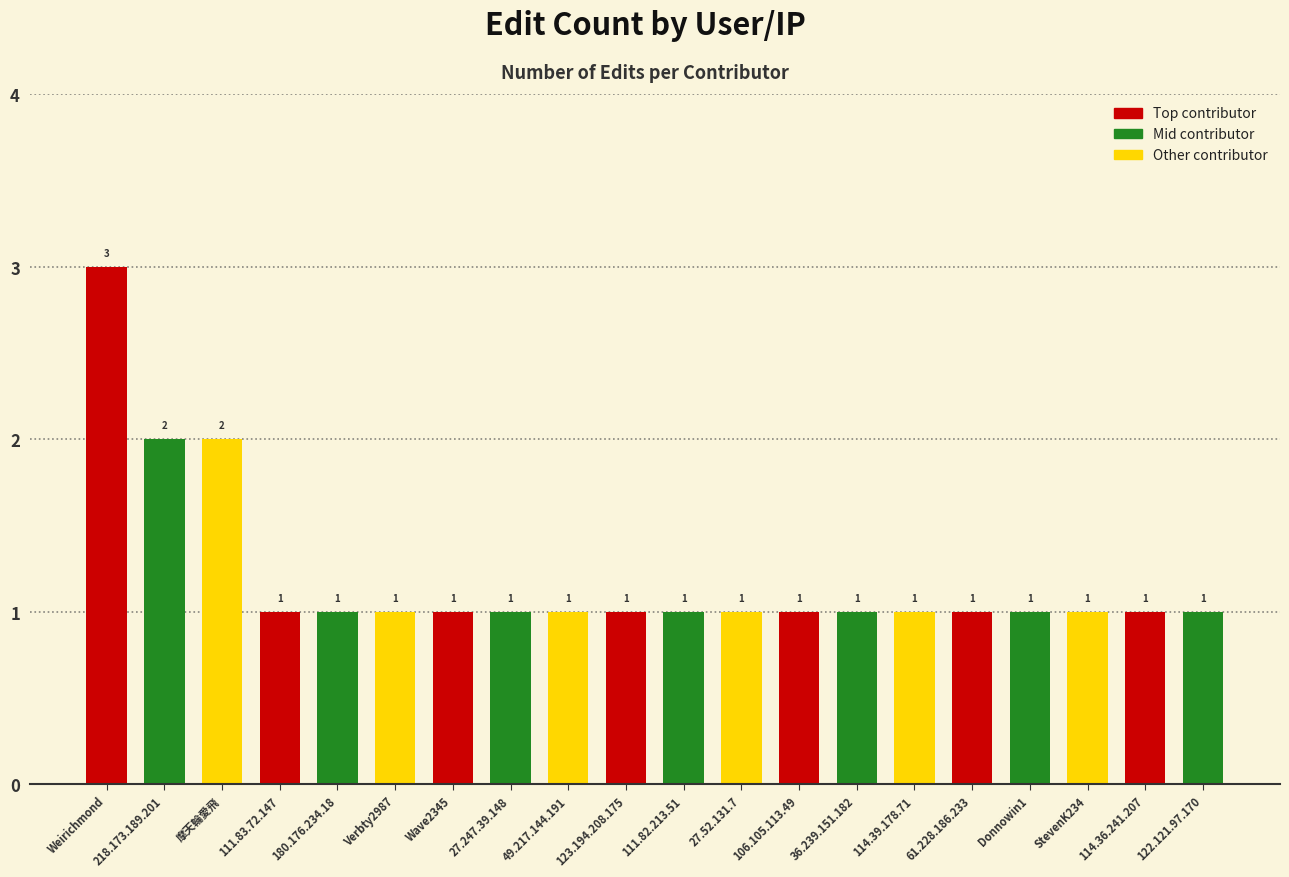

Reading left to right, what are all the values shown in this chart?

Weirichmond=3	218.173.189.201=2	摩天輪愛飛=2	111.83.72.147=1	180.176.234.18=1	Verbty2987=1	Wave2345=1	27.247.39.148=1	49.217.144.191=1	123.194.208.175=1	111.82.213.51=1	27.52.131.7=1	106.105.113.49=1	36.239.151.182=1	114.39.178.71=1	61.228.186.233=1	Donnowin1=1	StevenK234=1	114.36.241.207=1	122.121.97.170=1